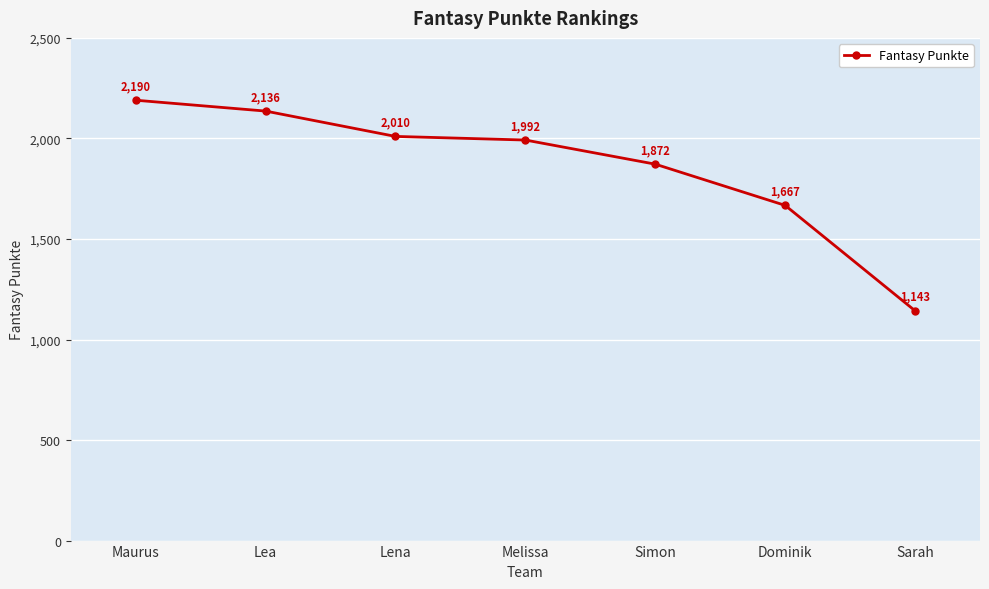

Is it true that the value at Maurus is 1256?

False